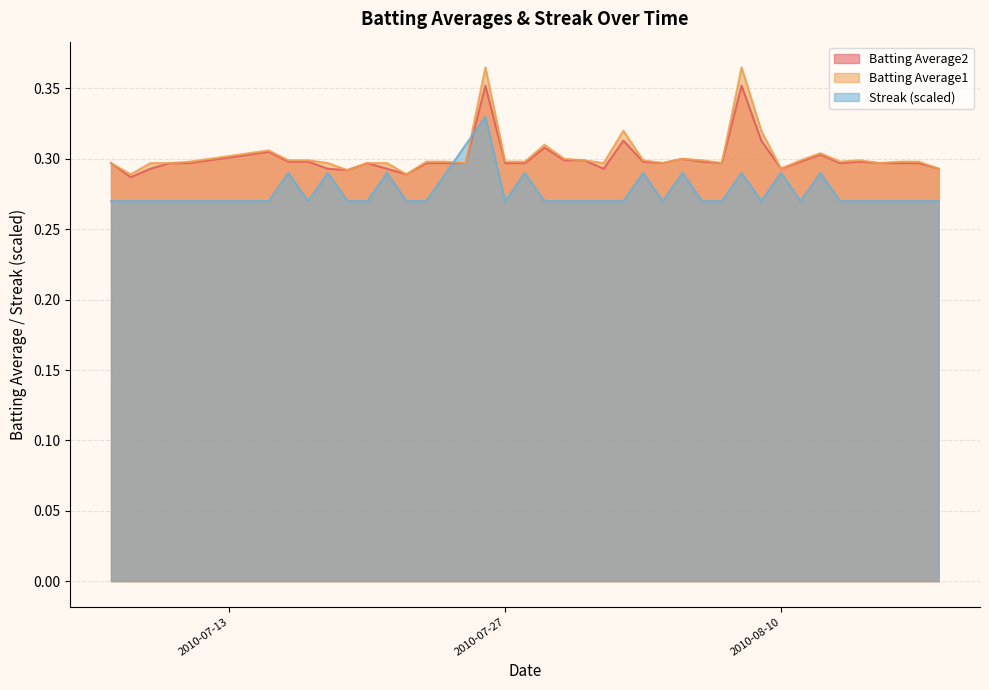

What is the total value across all series at 2010-07-21?

0.9